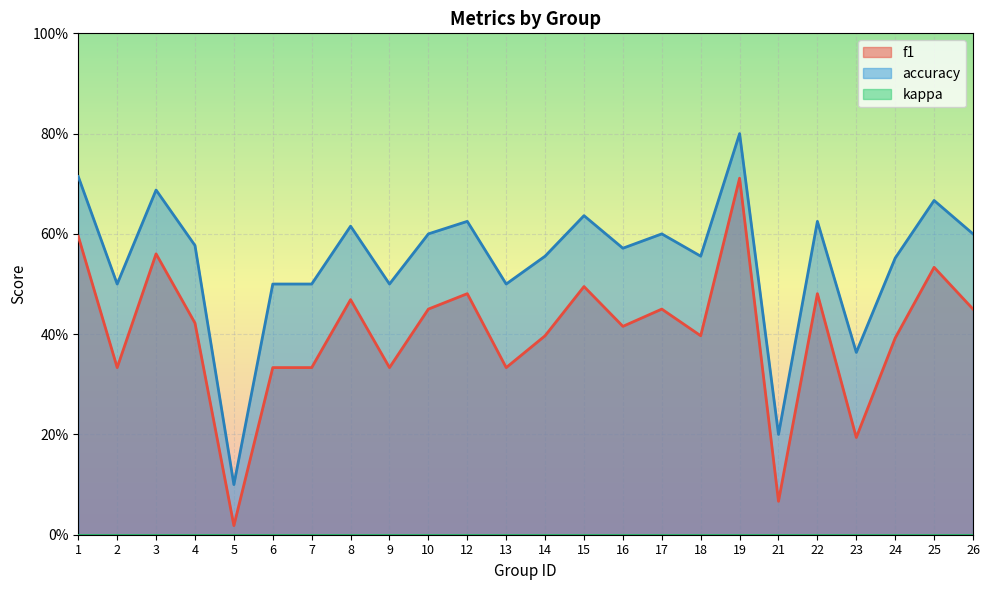

Which category has the lowest value across all series?

5